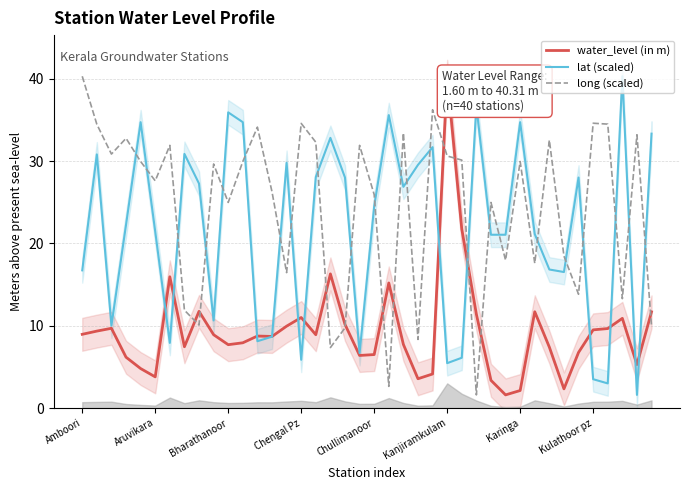

True or false: long (scaled) and lat (scaled) intersect in this chart.

True